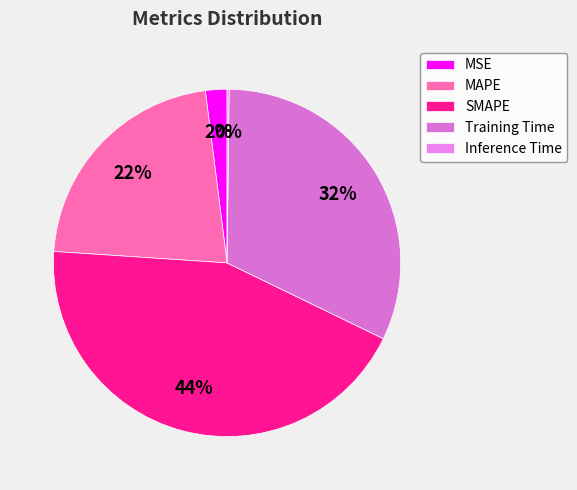

What portion of the pie excludes MSE?

98.0%